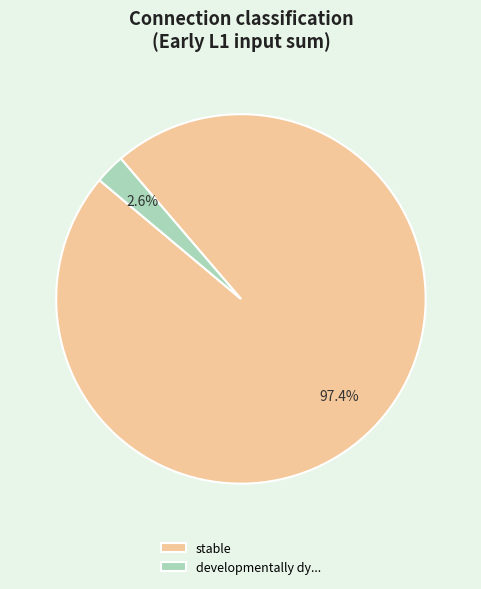

To the nearest percent, what is the difference between the largest and smallest slice percentages?

95%